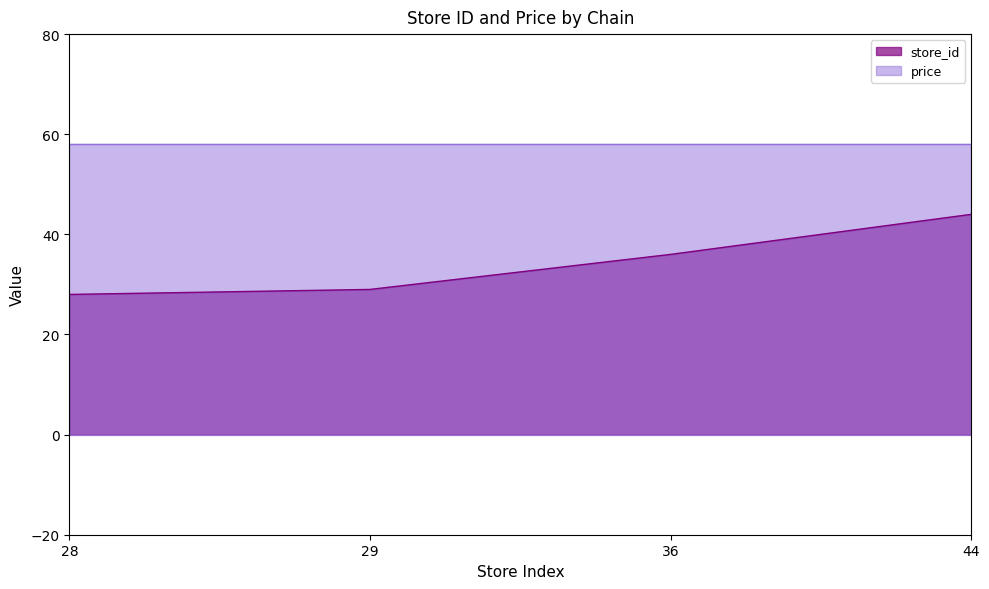

What is the sum of all values?

137